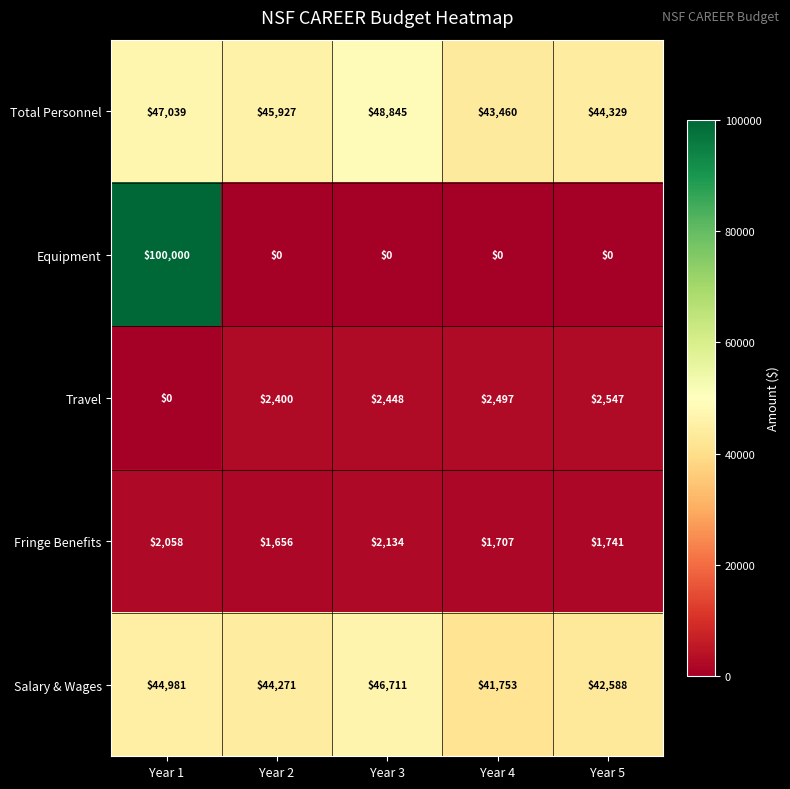

At which label is Total Personnel closest to 46152?

Year 2